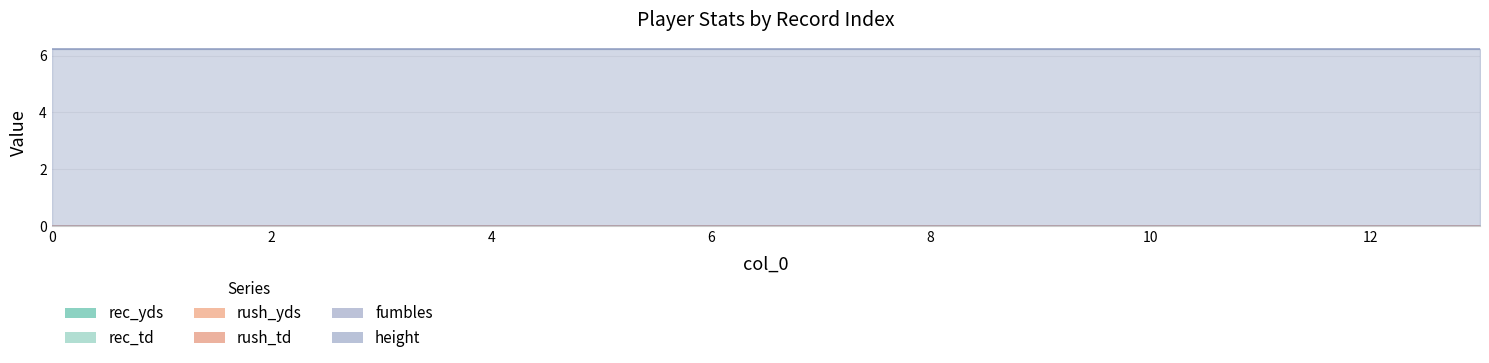

What is the greatest value displayed?

6.2